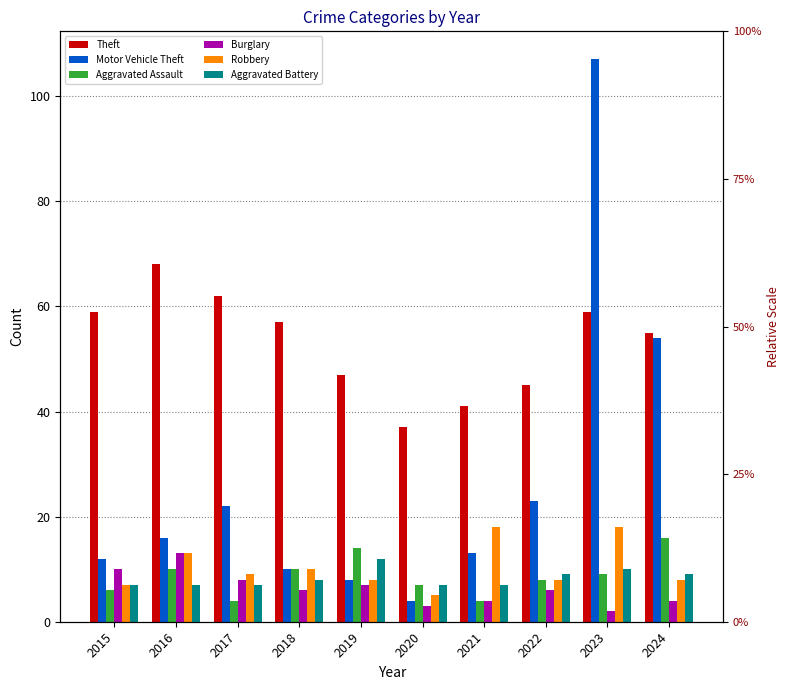

At which category does the chart reach its peak across all series?

2023